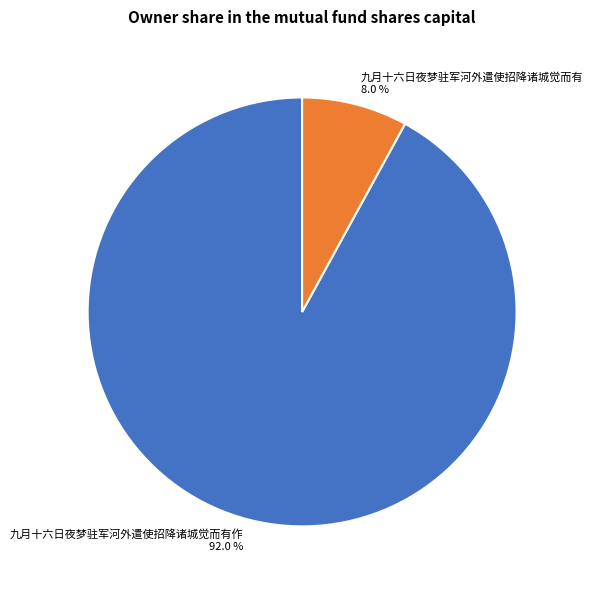

Which slice is the largest?

九月十六日夜梦驻军河外遣使招降诸城觉而有作